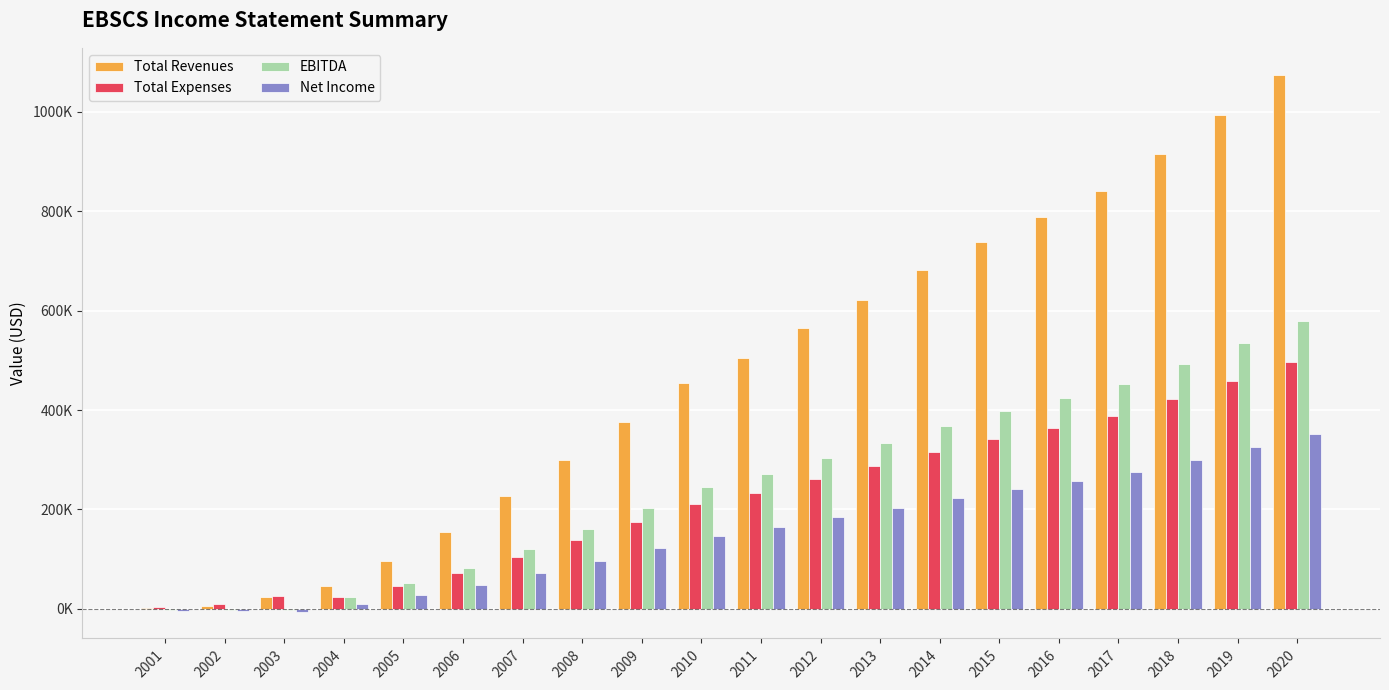

True or false: Net Income has a value of 146814.0 at 2018.

False